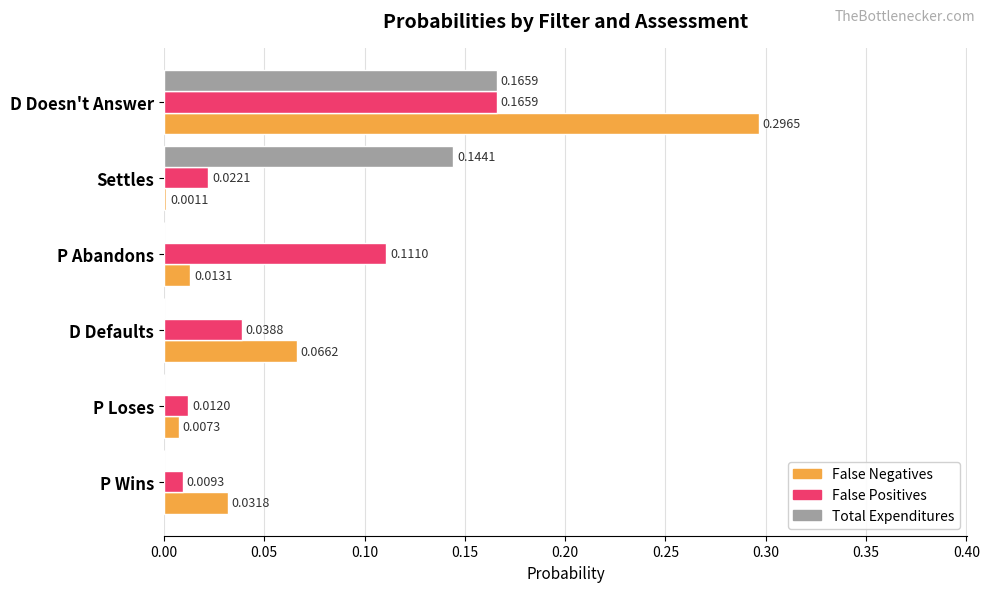

Which series changed the most between D Doesn't Answer and D Defaults?

False Negatives